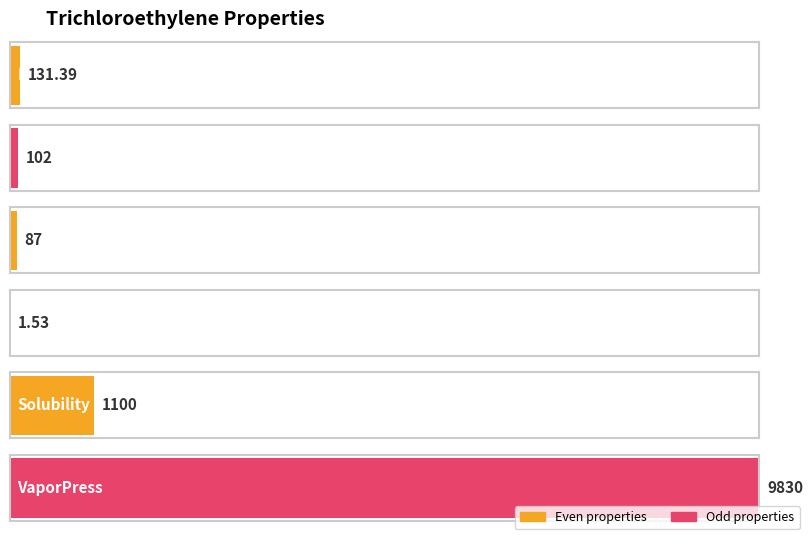

How many categories are shown in the chart?

6